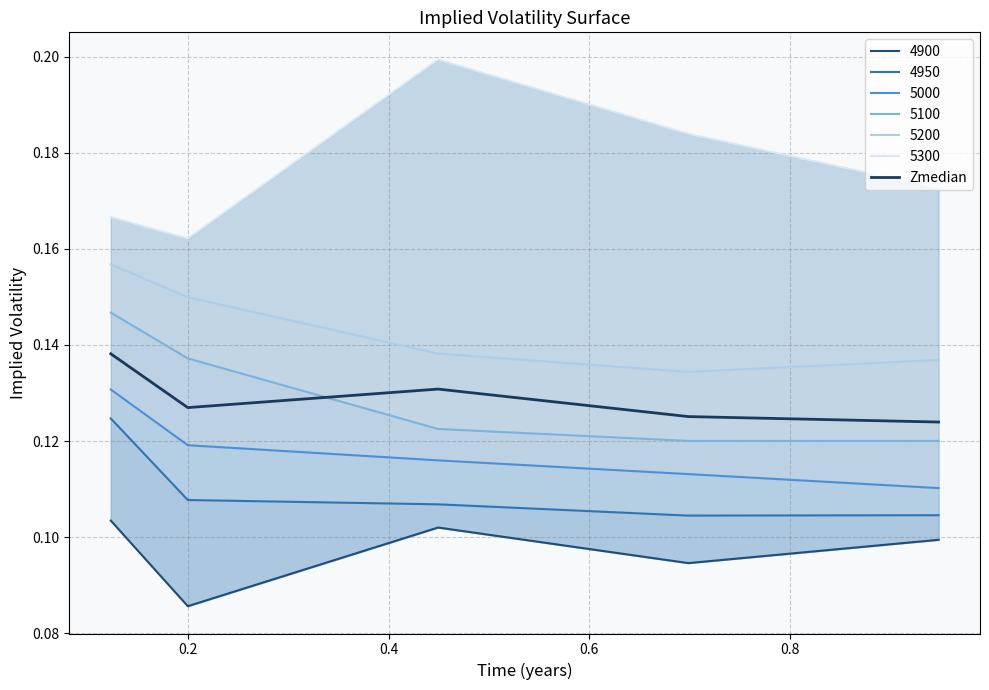

Which has a higher value, 0.8 or 0.4?

0.4